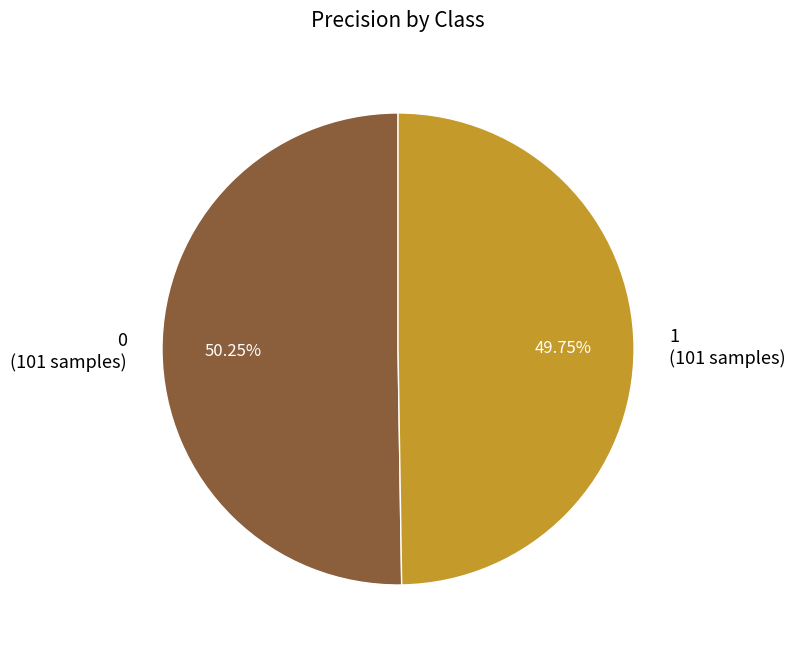

What percentage is the 0 slice, to the nearest percent?

50%